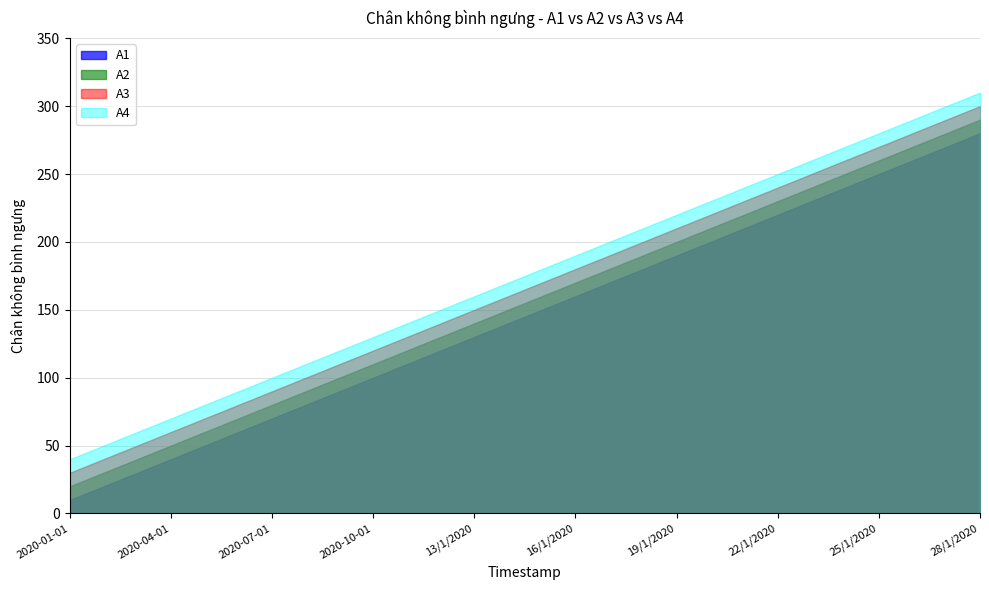

How many data points in A4 are less than 180?

14